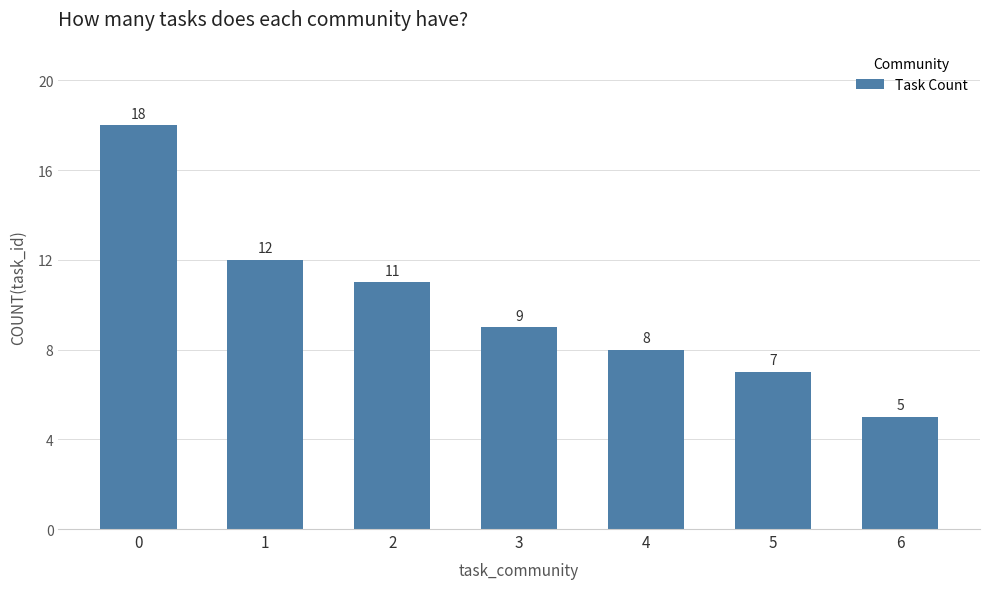

Is it true that the value at 3 is 9?

True